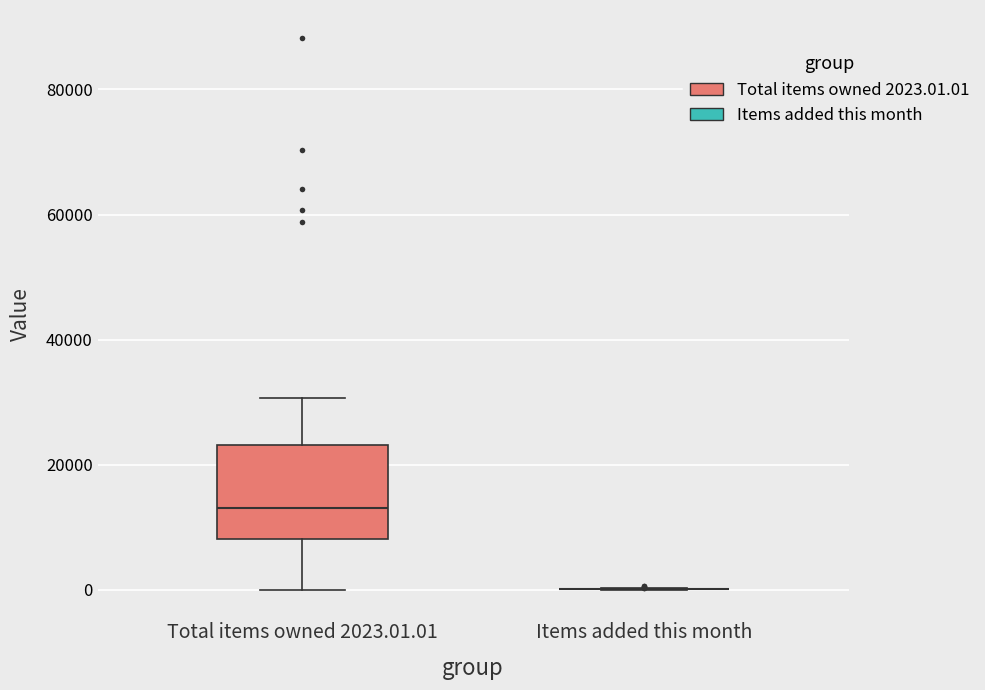

Which box is the tallest, from its lower edge to its upper edge?

Total items owned 2023.01.01